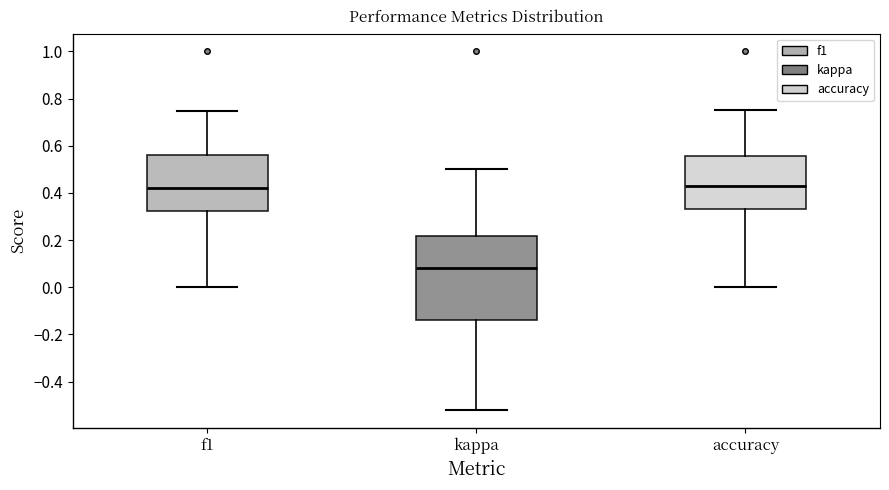

Reading left to right, read every box against the y-axis: the position of its median line, the range the box covers, and the ends of its whiskers. The values are not printed on the chart, so give them approximately, as read against the axis.

f1: median 0.42, box 0.32 to 0.56, whiskers 0.00 to 0.74
kappa: median 0.08, box -0.14 to 0.22, whiskers -0.52 to 0.50
accuracy: median 0.42, box 0.34 to 0.56, whiskers 0.00 to 0.76